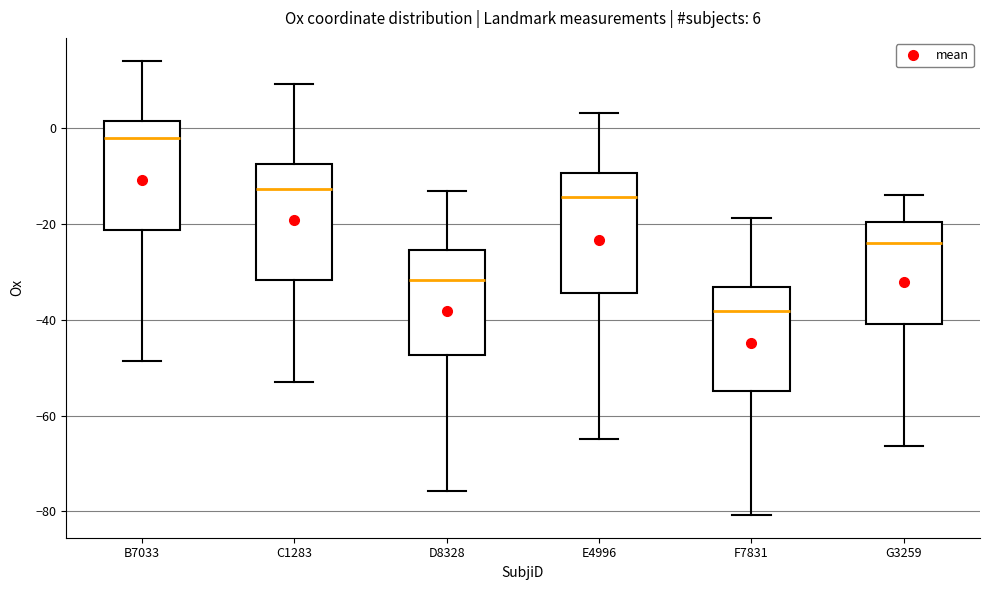

Which box's median line is the lowest?

F7831